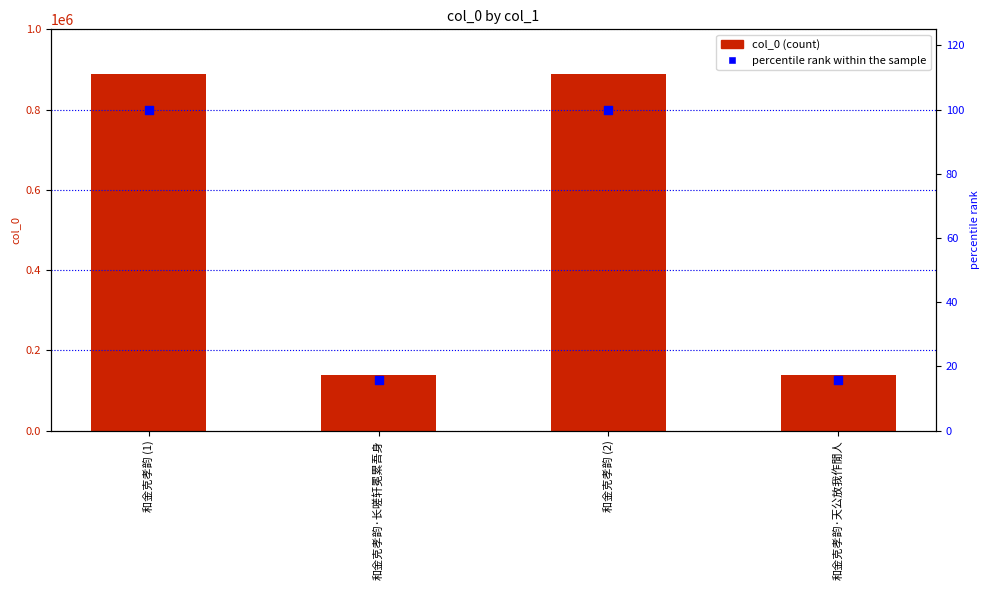

Is the value of percentile rank within the sample at 和金克孝韵 (2) greater than the value of col_0 at 和金克孝韵·长嗟轩冕累吾身?

No